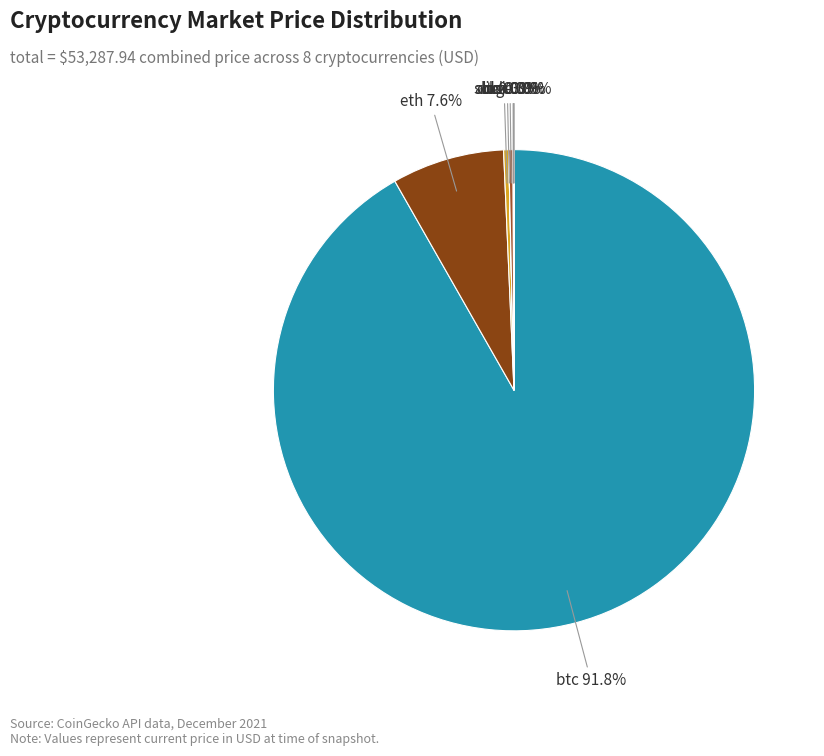

The ltc slice represents 0% of the pie. True or false?

True